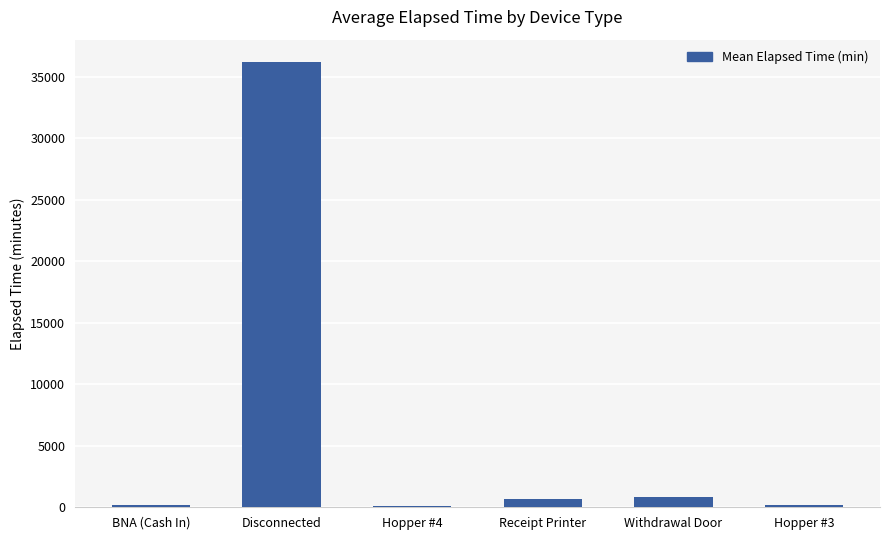

Between Hopper #3 and Disconnected, which is larger?

Disconnected